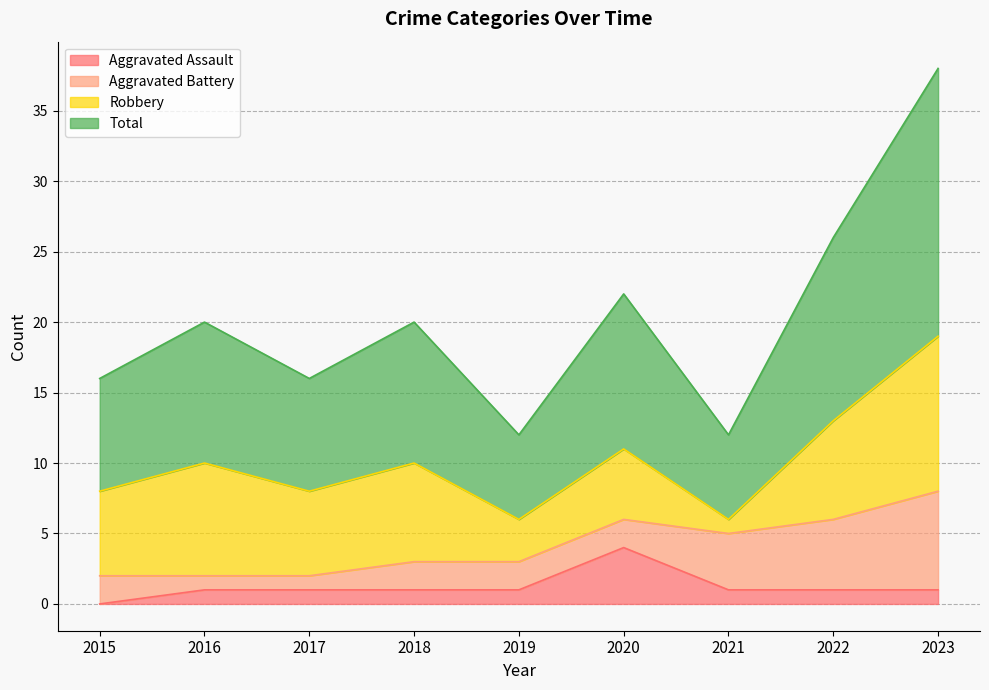

The Aggravated Assault series shows 1 at 2021. True or false?

True